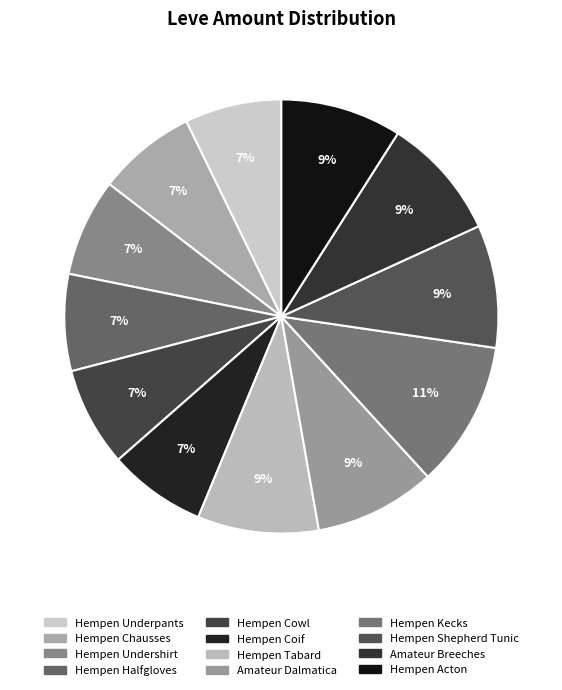

Which category has the smallest portion of the pie?

Hempen Underpants